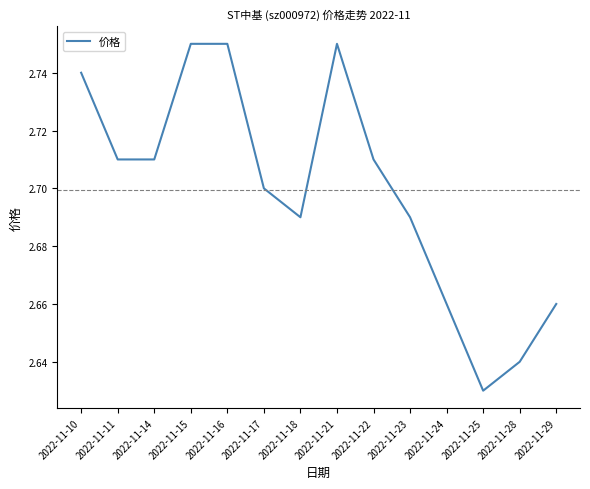

What is the ratio of the value at 2022-11-11 to the value at 2022-11-15?

1.0